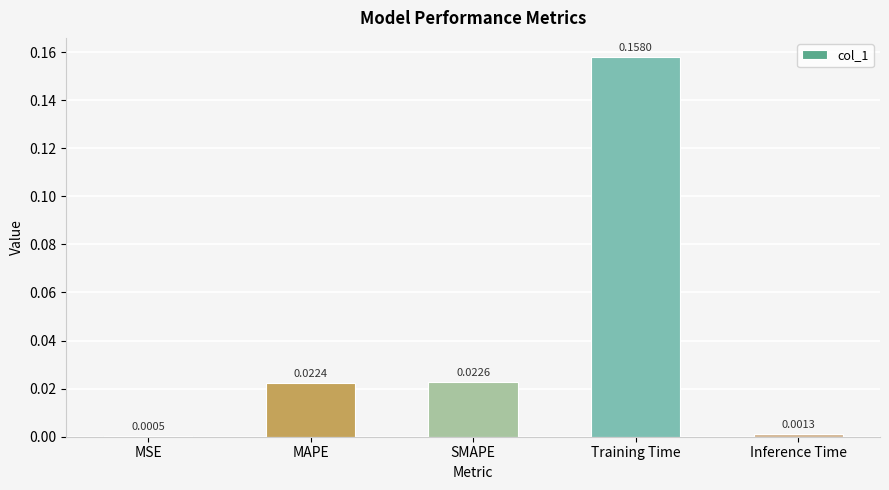

Which has a higher value, MSE or Training Time?

Training Time